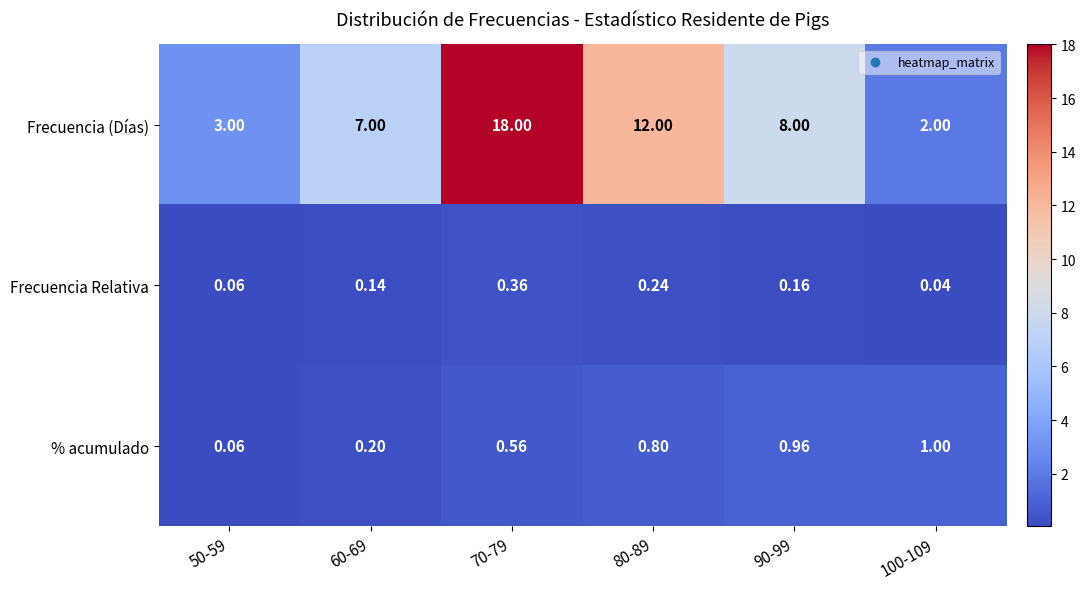

Which series has the largest range (max minus min)?

Frecuencia (Días)